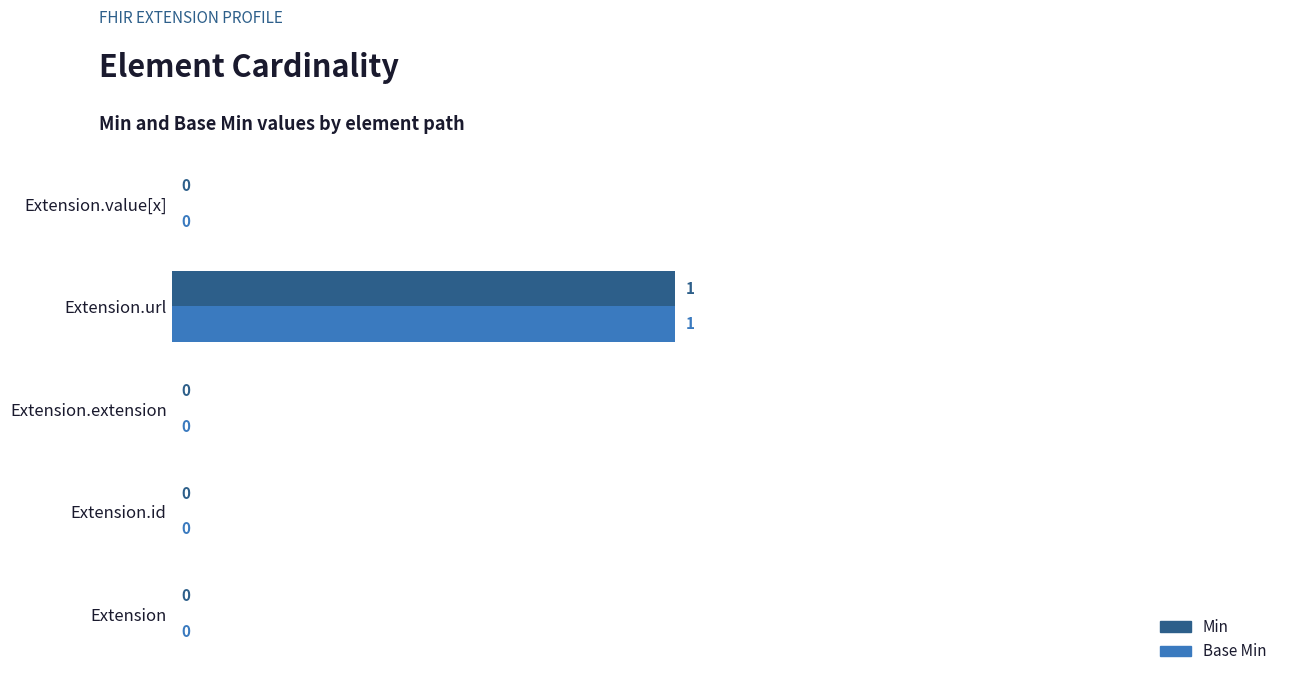

True or false: Base Min has a value of 0 at Extension.extension.

True